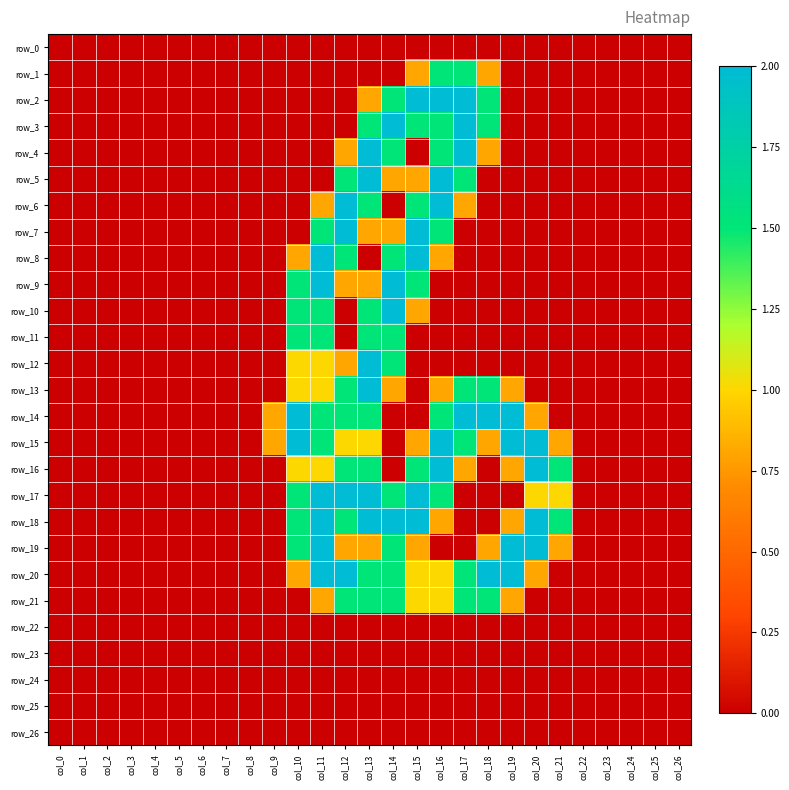

Reading left to right, list all the values displayed in this chart.

row_0: col_0=0.0	col_1=0.0	col_2=0.0	col_3=0.0	col_4=0.0	col_5=0.0	col_6=0.0	col_7=0.0	col_8=0.0	col_9=0.0	col_10=0.0	col_11=0.0	col_12=0.0	col_13=0.0	col_14=0.0	col_15=0.0	col_16=0.0	col_17=0.0	col_18=0.0	col_19=0.0	col_20=0.0	col_21=0.0	col_22=0.0	col_23=0.0	col_24=0.0	col_25=0.0	col_26=0.0
row_1: col_0=0.0	col_1=0.0	col_2=0.0	col_3=0.0	col_4=0.0	col_5=0.0	col_6=0.0	col_7=0.0	col_8=0.0	col_9=0.0	col_10=0.0	col_11=0.0	col_12=0.0	col_13=0.0	col_14=0.0	col_15=0.8	col_16=1.5	col_17=1.5	col_18=0.8	col_19=0.0	col_20=0.0	col_21=0.0	col_22=0.0	col_23=0.0	col_24=0.0	col_25=0.0	col_26=0.0
row_2: col_0=0.0	col_1=0.0	col_2=0.0	col_3=0.0	col_4=0.0	col_5=0.0	col_6=0.0	col_7=0.0	col_8=0.0	col_9=0.0	col_10=0.0	col_11=0.0	col_12=0.0	col_13=0.8	col_14=1.5	col_15=2.0	col_16=2.0	col_17=2.0	col_18=1.5	col_19=0.0	col_20=0.0	col_21=0.0	col_22=0.0	col_23=0.0	col_24=0.0	col_25=0.0	col_26=0.0
row_3: col_0=0.0	col_1=0.0	col_2=0.0	col_3=0.0	col_4=0.0	col_5=0.0	col_6=0.0	col_7=0.0	col_8=0.0	col_9=0.0	col_10=0.0	col_11=0.0	col_12=0.0	col_13=1.5	col_14=2.0	col_15=1.5	col_16=1.5	col_17=2.0	col_18=1.5	col_19=0.0	col_20=0.0	col_21=0.0	col_22=0.0	col_23=0.0	col_24=0.0	col_25=0.0	col_26=0.0
row_4: col_0=0.0	col_1=0.0	col_2=0.0	col_3=0.0	col_4=0.0	col_5=0.0	col_6=0.0	col_7=0.0	col_8=0.0	col_9=0.0	col_10=0.0	col_11=0.0	col_12=0.8	col_13=2.0	col_14=1.5	col_15=0.0	col_16=1.5	col_17=2.0	col_18=0.8	col_19=0.0	col_20=0.0	col_21=0.0	col_22=0.0	col_23=0.0	col_24=0.0	col_25=0.0	col_26=0.0
row_5: col_0=0.0	col_1=0.0	col_2=0.0	col_3=0.0	col_4=0.0	col_5=0.0	col_6=0.0	col_7=0.0	col_8=0.0	col_9=0.0	col_10=0.0	col_11=0.0	col_12=1.5	col_13=2.0	col_14=0.8	col_15=0.8	col_16=2.0	col_17=1.5	col_18=0.0	col_19=0.0	col_20=0.0	col_21=0.0	col_22=0.0	col_23=0.0	col_24=0.0	col_25=0.0	col_26=0.0
row_6: col_0=0.0	col_1=0.0	col_2=0.0	col_3=0.0	col_4=0.0	col_5=0.0	col_6=0.0	col_7=0.0	col_8=0.0	col_9=0.0	col_10=0.0	col_11=0.8	col_12=2.0	col_13=1.5	col_14=0.0	col_15=1.5	col_16=2.0	col_17=0.8	col_18=0.0	col_19=0.0	col_20=0.0	col_21=0.0	col_22=0.0	col_23=0.0	col_24=0.0	col_25=0.0	col_26=0.0
row_7: col_0=0.0	col_1=0.0	col_2=0.0	col_3=0.0	col_4=0.0	col_5=0.0	col_6=0.0	col_7=0.0	col_8=0.0	col_9=0.0	col_10=0.0	col_11=1.5	col_12=2.0	col_13=0.8	col_14=0.8	col_15=2.0	col_16=1.5	col_17=0.0	col_18=0.0	col_19=0.0	col_20=0.0	col_21=0.0	col_22=0.0	col_23=0.0	col_24=0.0	col_25=0.0	col_26=0.0
row_8: col_0=0.0	col_1=0.0	col_2=0.0	col_3=0.0	col_4=0.0	col_5=0.0	col_6=0.0	col_7=0.0	col_8=0.0	col_9=0.0	col_10=0.8	col_11=2.0	col_12=1.5	col_13=0.0	col_14=1.5	col_15=2.0	col_16=0.8	col_17=0.0	col_18=0.0	col_19=0.0	col_20=0.0	col_21=0.0	col_22=0.0	col_23=0.0	col_24=0.0	col_25=0.0	col_26=0.0
row_9: col_0=0.0	col_1=0.0	col_2=0.0	col_3=0.0	col_4=0.0	col_5=0.0	col_6=0.0	col_7=0.0	col_8=0.0	col_9=0.0	col_10=1.5	col_11=2.0	col_12=0.8	col_13=0.8	col_14=2.0	col_15=1.5	col_16=0.0	col_17=0.0	col_18=0.0	col_19=0.0	col_20=0.0	col_21=0.0	col_22=0.0	col_23=0.0	col_24=0.0	col_25=0.0	col_26=0.0
row_10: col_0=0.0	col_1=0.0	col_2=0.0	col_3=0.0	col_4=0.0	col_5=0.0	col_6=0.0	col_7=0.0	col_8=0.0	col_9=0.0	col_10=1.5	col_11=1.5	col_12=0.0	col_13=1.5	col_14=2.0	col_15=0.8	col_16=0.0	col_17=0.0	col_18=0.0	col_19=0.0	col_20=0.0	col_21=0.0	col_22=0.0	col_23=0.0	col_24=0.0	col_25=0.0	col_26=0.0
row_11: col_0=0.0	col_1=0.0	col_2=0.0	col_3=0.0	col_4=0.0	col_5=0.0	col_6=0.0	col_7=0.0	col_8=0.0	col_9=0.0	col_10=1.5	col_11=1.5	col_12=0.0	col_13=1.5	col_14=1.5	col_15=0.0	col_16=0.0	col_17=0.0	col_18=0.0	col_19=0.0	col_20=0.0	col_21=0.0	col_22=0.0	col_23=0.0	col_24=0.0	col_25=0.0	col_26=0.0
row_12: col_0=0.0	col_1=0.0	col_2=0.0	col_3=0.0	col_4=0.0	col_5=0.0	col_6=0.0	col_7=0.0	col_8=0.0	col_9=0.0	col_10=1.0	col_11=1.0	col_12=0.8	col_13=2.0	col_14=1.5	col_15=0.0	col_16=0.0	col_17=0.0	col_18=0.0	col_19=0.0	col_20=0.0	col_21=0.0	col_22=0.0	col_23=0.0	col_24=0.0	col_25=0.0	col_26=0.0
row_13: col_0=0.0	col_1=0.0	col_2=0.0	col_3=0.0	col_4=0.0	col_5=0.0	col_6=0.0	col_7=0.0	col_8=0.0	col_9=0.0	col_10=1.0	col_11=1.0	col_12=1.5	col_13=2.0	col_14=0.8	col_15=0.0	col_16=0.8	col_17=1.5	col_18=1.5	col_19=0.8	col_20=0.0	col_21=0.0	col_22=0.0	col_23=0.0	col_24=0.0	col_25=0.0	col_26=0.0
row_14: col_0=0.0	col_1=0.0	col_2=0.0	col_3=0.0	col_4=0.0	col_5=0.0	col_6=0.0	col_7=0.0	col_8=0.0	col_9=0.8	col_10=2.0	col_11=1.5	col_12=1.5	col_13=1.5	col_14=0.0	col_15=0.0	col_16=1.5	col_17=2.0	col_18=2.0	col_19=2.0	col_20=0.8	col_21=0.0	col_22=0.0	col_23=0.0	col_24=0.0	col_25=0.0	col_26=0.0
row_15: col_0=0.0	col_1=0.0	col_2=0.0	col_3=0.0	col_4=0.0	col_5=0.0	col_6=0.0	col_7=0.0	col_8=0.0	col_9=0.8	col_10=2.0	col_11=1.5	col_12=1.0	col_13=1.0	col_14=0.0	col_15=0.8	col_16=2.0	col_17=1.5	col_18=0.8	col_19=2.0	col_20=2.0	col_21=0.8	col_22=0.0	col_23=0.0	col_24=0.0	col_25=0.0	col_26=0.0
row_16: col_0=0.0	col_1=0.0	col_2=0.0	col_3=0.0	col_4=0.0	col_5=0.0	col_6=0.0	col_7=0.0	col_8=0.0	col_9=0.0	col_10=1.0	col_11=1.0	col_12=1.5	col_13=1.5	col_14=0.0	col_15=1.5	col_16=2.0	col_17=0.8	col_18=0.0	col_19=0.8	col_20=2.0	col_21=1.5	col_22=0.0	col_23=0.0	col_24=0.0	col_25=0.0	col_26=0.0
row_17: col_0=0.0	col_1=0.0	col_2=0.0	col_3=0.0	col_4=0.0	col_5=0.0	col_6=0.0	col_7=0.0	col_8=0.0	col_9=0.0	col_10=1.5	col_11=2.0	col_12=2.0	col_13=2.0	col_14=1.5	col_15=2.0	col_16=1.5	col_17=0.0	col_18=0.0	col_19=0.0	col_20=1.0	col_21=1.0	col_22=0.0	col_23=0.0	col_24=0.0	col_25=0.0	col_26=0.0
row_18: col_0=0.0	col_1=0.0	col_2=0.0	col_3=0.0	col_4=0.0	col_5=0.0	col_6=0.0	col_7=0.0	col_8=0.0	col_9=0.0	col_10=1.5	col_11=2.0	col_12=1.5	col_13=2.0	col_14=2.0	col_15=2.0	col_16=0.8	col_17=0.0	col_18=0.0	col_19=0.8	col_20=2.0	col_21=1.5	col_22=0.0	col_23=0.0	col_24=0.0	col_25=0.0	col_26=0.0
row_19: col_0=0.0	col_1=0.0	col_2=0.0	col_3=0.0	col_4=0.0	col_5=0.0	col_6=0.0	col_7=0.0	col_8=0.0	col_9=0.0	col_10=1.5	col_11=2.0	col_12=0.8	col_13=0.8	col_14=1.5	col_15=0.8	col_16=0.0	col_17=0.0	col_18=0.8	col_19=2.0	col_20=2.0	col_21=0.8	col_22=0.0	col_23=0.0	col_24=0.0	col_25=0.0	col_26=0.0
row_20: col_0=0.0	col_1=0.0	col_2=0.0	col_3=0.0	col_4=0.0	col_5=0.0	col_6=0.0	col_7=0.0	col_8=0.0	col_9=0.0	col_10=0.8	col_11=2.0	col_12=2.0	col_13=1.5	col_14=1.5	col_15=1.0	col_16=1.0	col_17=1.5	col_18=2.0	col_19=2.0	col_20=0.8	col_21=0.0	col_22=0.0	col_23=0.0	col_24=0.0	col_25=0.0	col_26=0.0
row_21: col_0=0.0	col_1=0.0	col_2=0.0	col_3=0.0	col_4=0.0	col_5=0.0	col_6=0.0	col_7=0.0	col_8=0.0	col_9=0.0	col_10=0.0	col_11=0.8	col_12=1.5	col_13=1.5	col_14=1.5	col_15=1.0	col_16=1.0	col_17=1.5	col_18=1.5	col_19=0.8	col_20=0.0	col_21=0.0	col_22=0.0	col_23=0.0	col_24=0.0	col_25=0.0	col_26=0.0
row_22: col_0=0.0	col_1=0.0	col_2=0.0	col_3=0.0	col_4=0.0	col_5=0.0	col_6=0.0	col_7=0.0	col_8=0.0	col_9=0.0	col_10=0.0	col_11=0.0	col_12=0.0	col_13=0.0	col_14=0.0	col_15=0.0	col_16=0.0	col_17=0.0	col_18=0.0	col_19=0.0	col_20=0.0	col_21=0.0	col_22=0.0	col_23=0.0	col_24=0.0	col_25=0.0	col_26=0.0
row_23: col_0=0.0	col_1=0.0	col_2=0.0	col_3=0.0	col_4=0.0	col_5=0.0	col_6=0.0	col_7=0.0	col_8=0.0	col_9=0.0	col_10=0.0	col_11=0.0	col_12=0.0	col_13=0.0	col_14=0.0	col_15=0.0	col_16=0.0	col_17=0.0	col_18=0.0	col_19=0.0	col_20=0.0	col_21=0.0	col_22=0.0	col_23=0.0	col_24=0.0	col_25=0.0	col_26=0.0
row_24: col_0=0.0	col_1=0.0	col_2=0.0	col_3=0.0	col_4=0.0	col_5=0.0	col_6=0.0	col_7=0.0	col_8=0.0	col_9=0.0	col_10=0.0	col_11=0.0	col_12=0.0	col_13=0.0	col_14=0.0	col_15=0.0	col_16=0.0	col_17=0.0	col_18=0.0	col_19=0.0	col_20=0.0	col_21=0.0	col_22=0.0	col_23=0.0	col_24=0.0	col_25=0.0	col_26=0.0
row_25: col_0=0.0	col_1=0.0	col_2=0.0	col_3=0.0	col_4=0.0	col_5=0.0	col_6=0.0	col_7=0.0	col_8=0.0	col_9=0.0	col_10=0.0	col_11=0.0	col_12=0.0	col_13=0.0	col_14=0.0	col_15=0.0	col_16=0.0	col_17=0.0	col_18=0.0	col_19=0.0	col_20=0.0	col_21=0.0	col_22=0.0	col_23=0.0	col_24=0.0	col_25=0.0	col_26=0.0
row_26: col_0=0.0	col_1=0.0	col_2=0.0	col_3=0.0	col_4=0.0	col_5=0.0	col_6=0.0	col_7=0.0	col_8=0.0	col_9=0.0	col_10=0.0	col_11=0.0	col_12=0.0	col_13=0.0	col_14=0.0	col_15=0.0	col_16=0.0	col_17=0.0	col_18=0.0	col_19=0.0	col_20=0.0	col_21=0.0	col_22=0.0	col_23=0.0	col_24=0.0	col_25=0.0	col_26=0.0